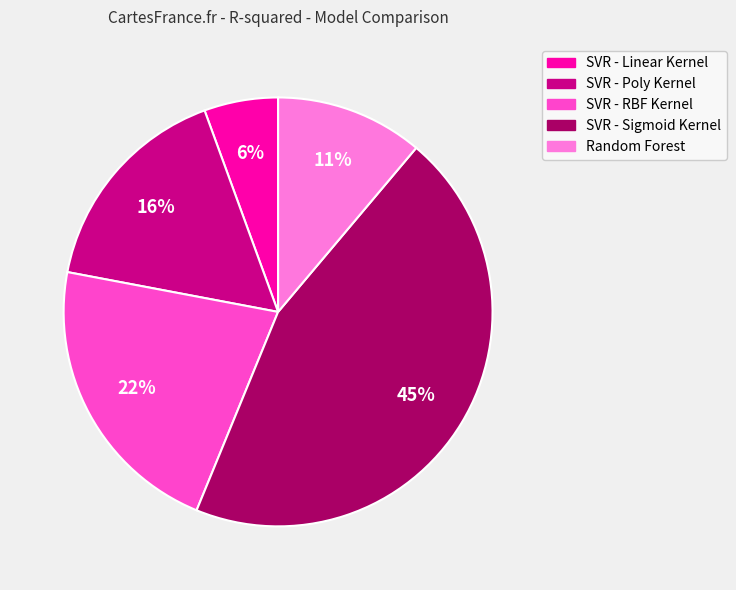

Is SVR - RBF Kernel the majority of the pie?

No